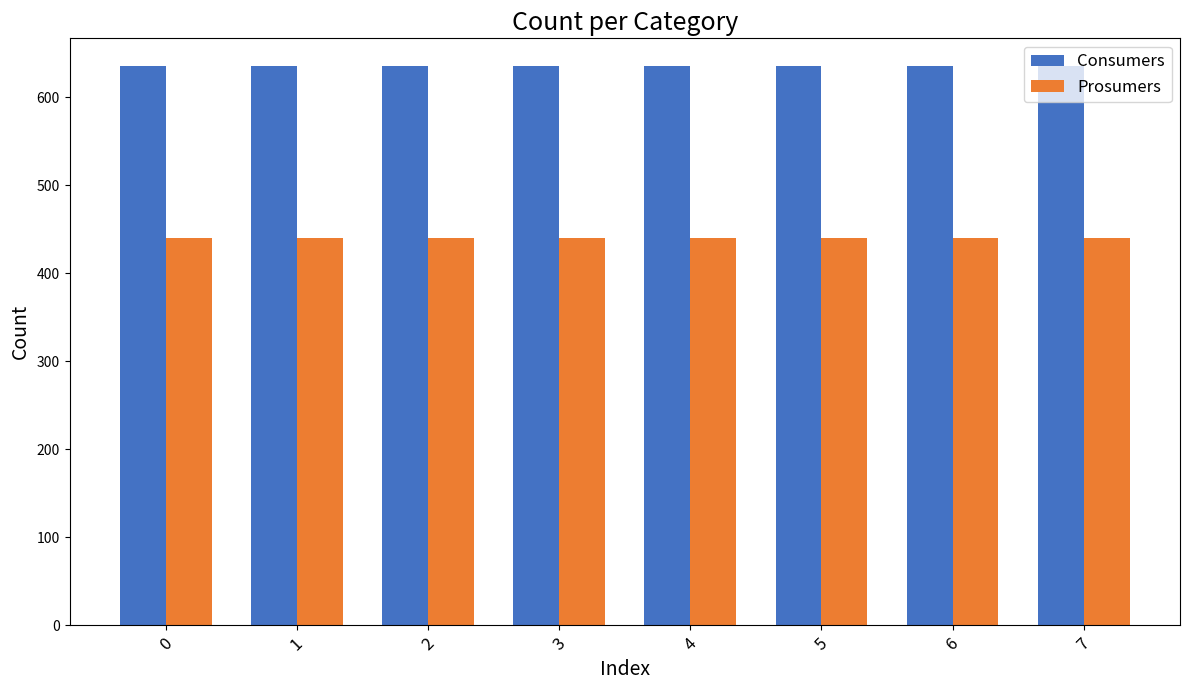

What is the highest value of the Prosumers series?

440